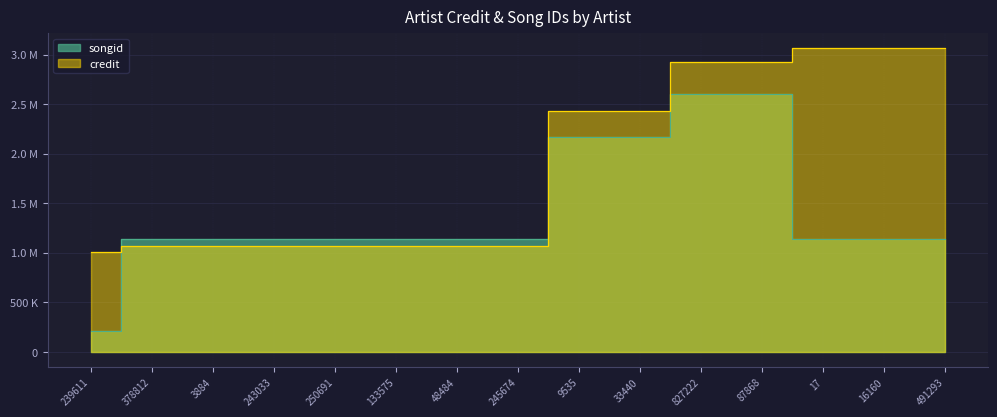

How many intersections are there between credit and songid?

2